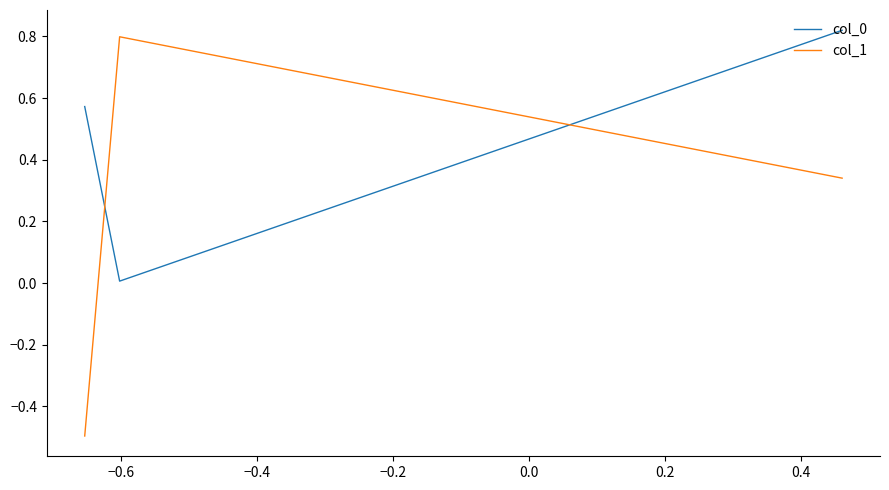

Is this an area chart (filled region under the line)?

No